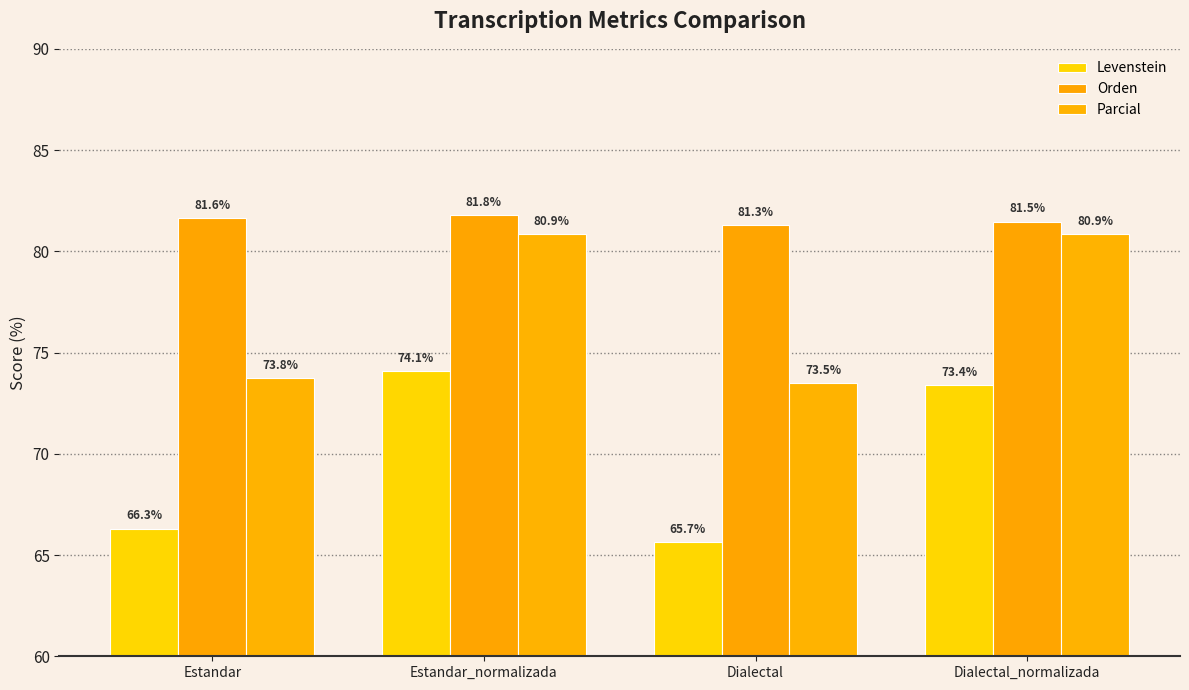

Which series changed the most between Estandar_normalizada and Dialectal?

Levenstein